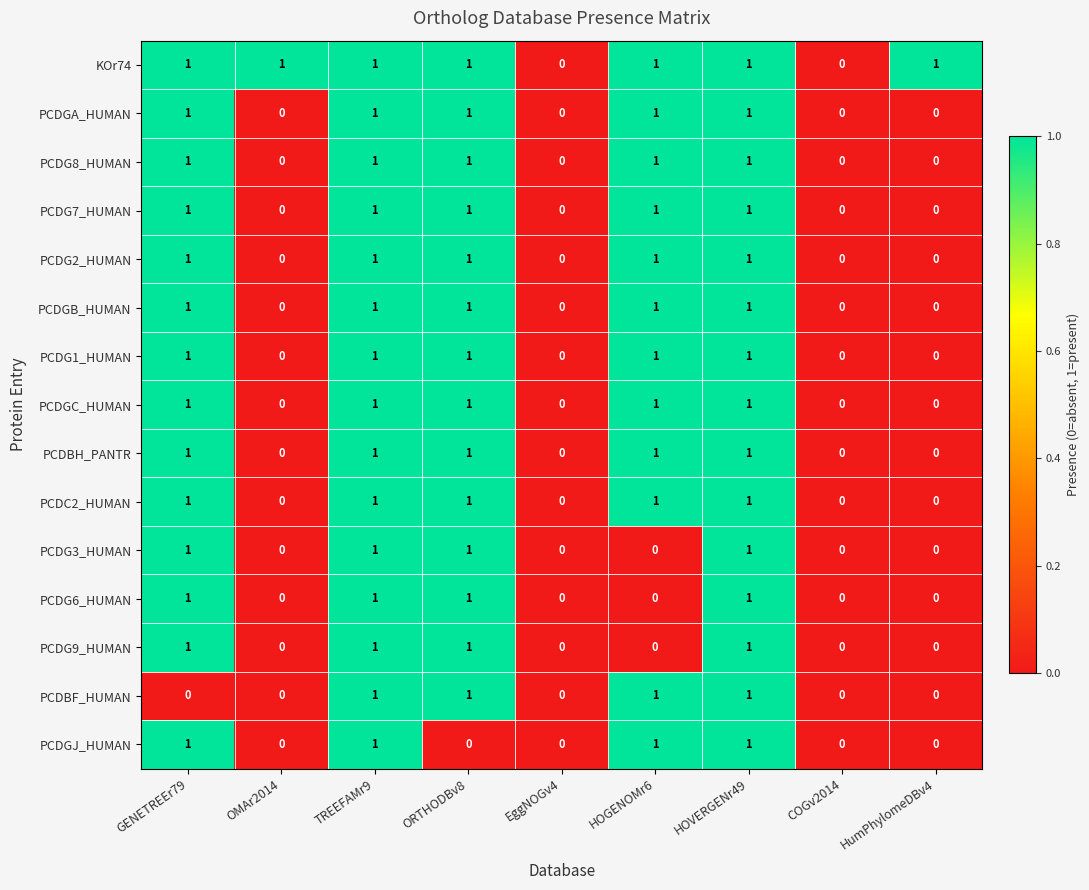

How many distinct data groups are displayed?

15